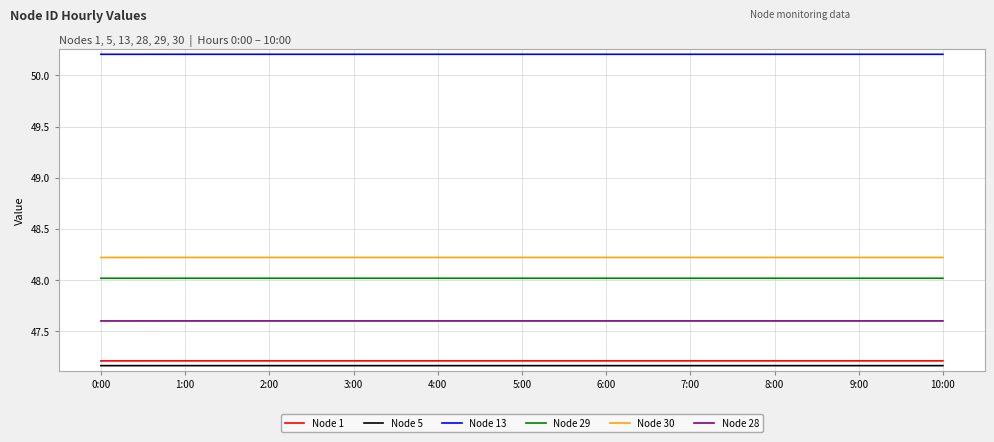

What is the average value of the Node 28 series?

47.6